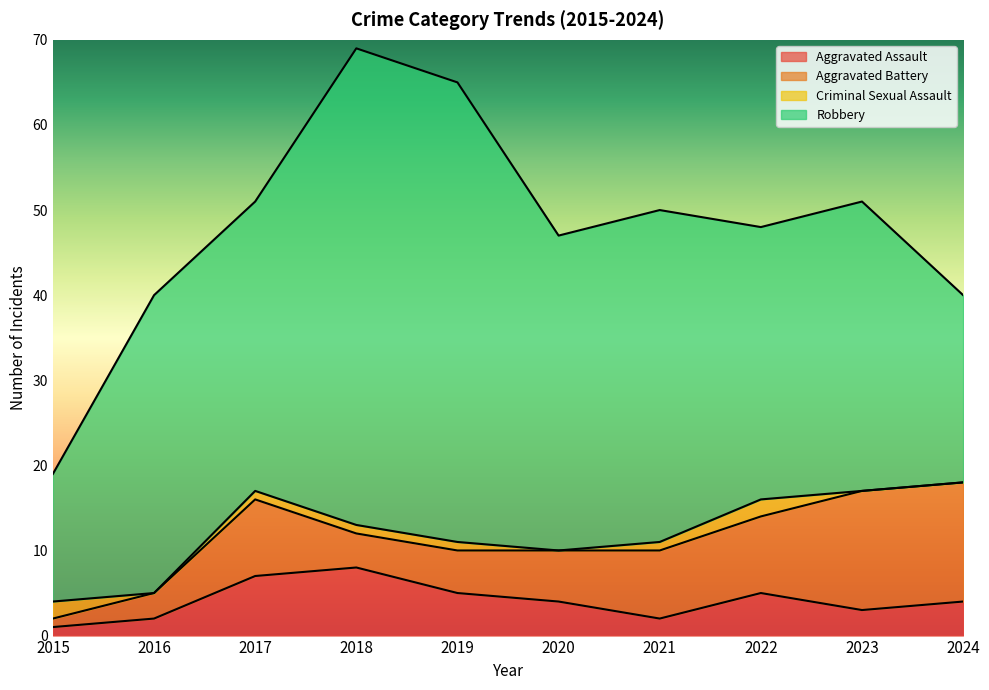

Where does the Robbery series first go above 35?

2018